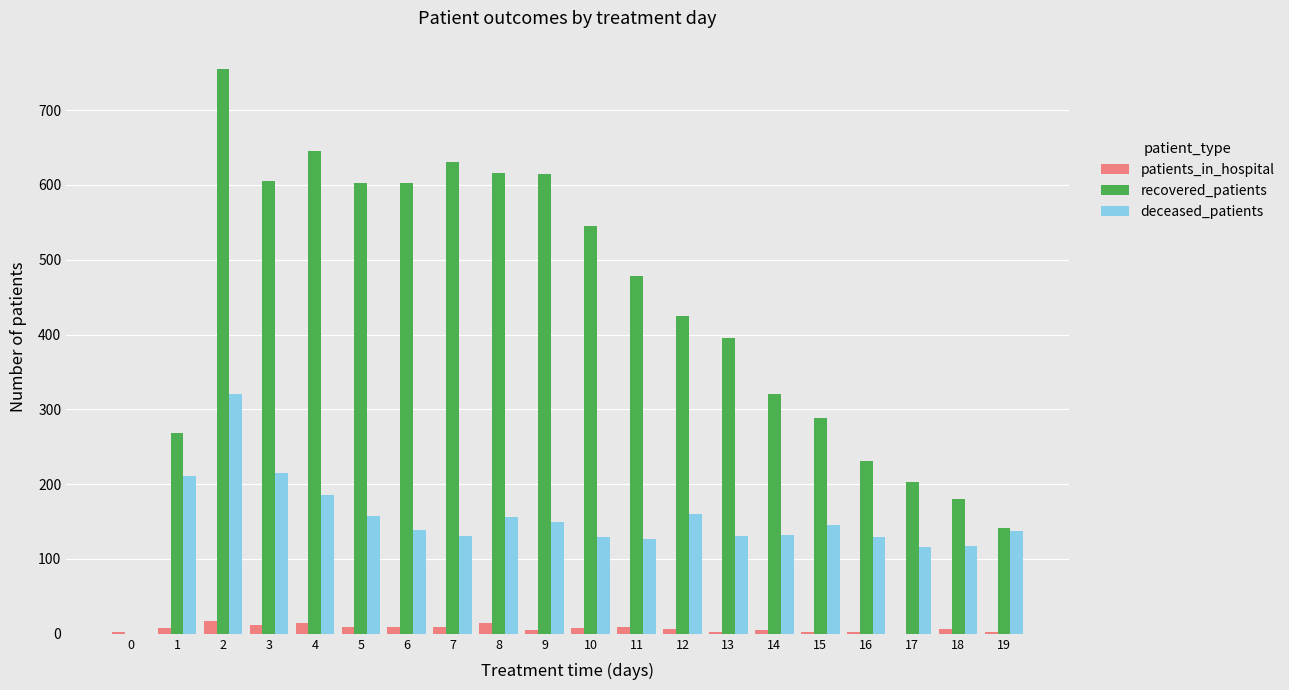

The deceased_patients series shows 182 at 14. True or false?

False